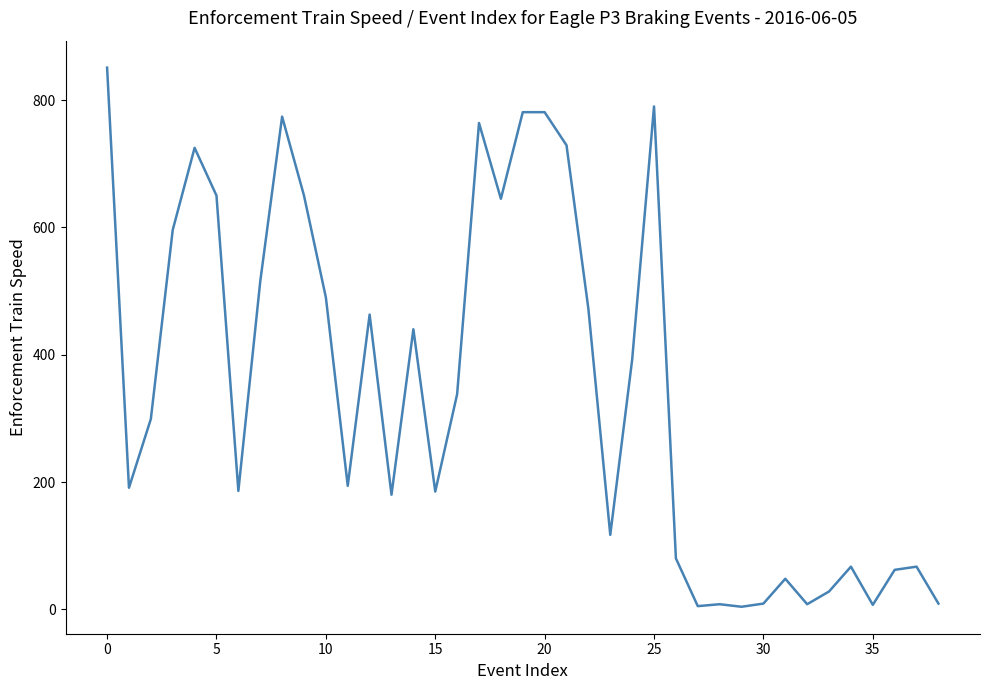

What is the difference between the maximum and minimum values?

847